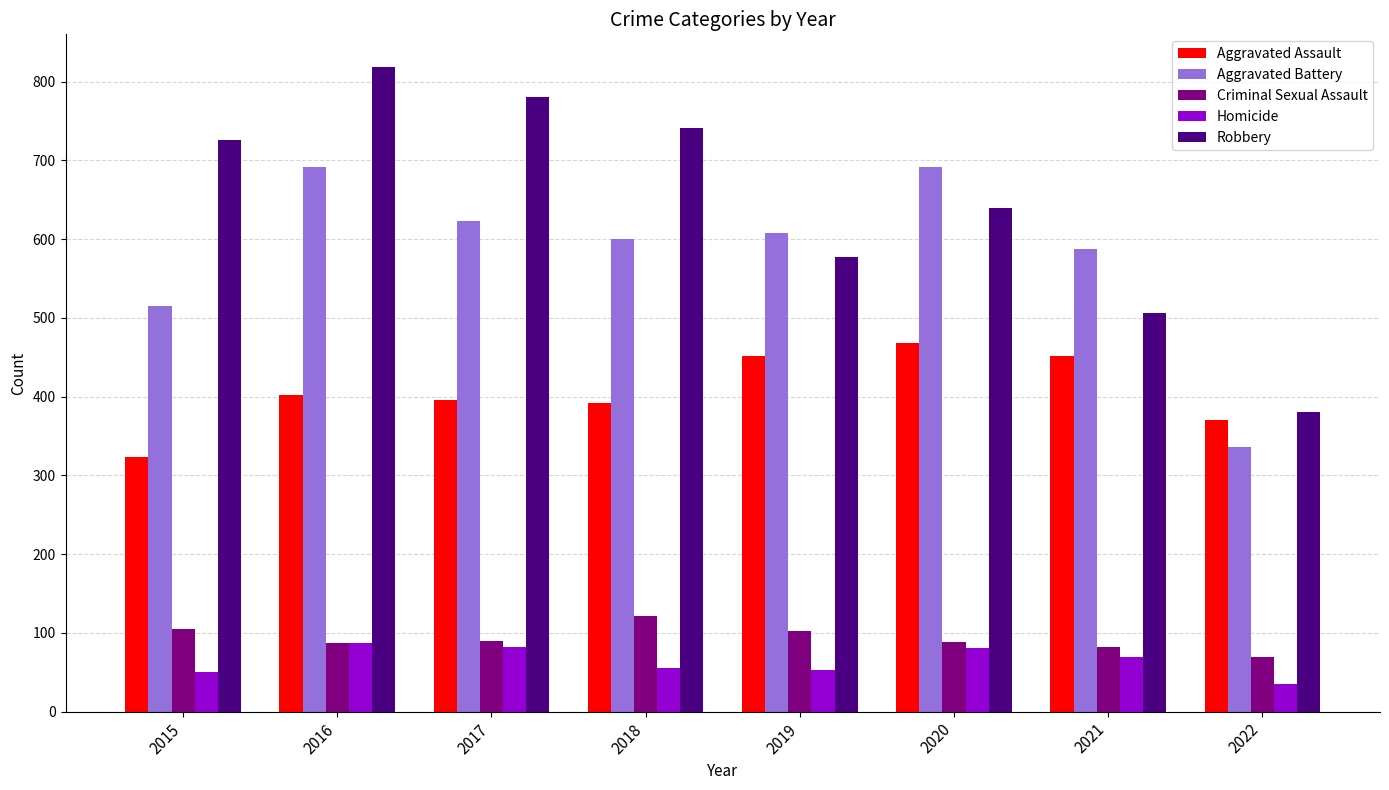

Which category has the lowest value across all series?

2022